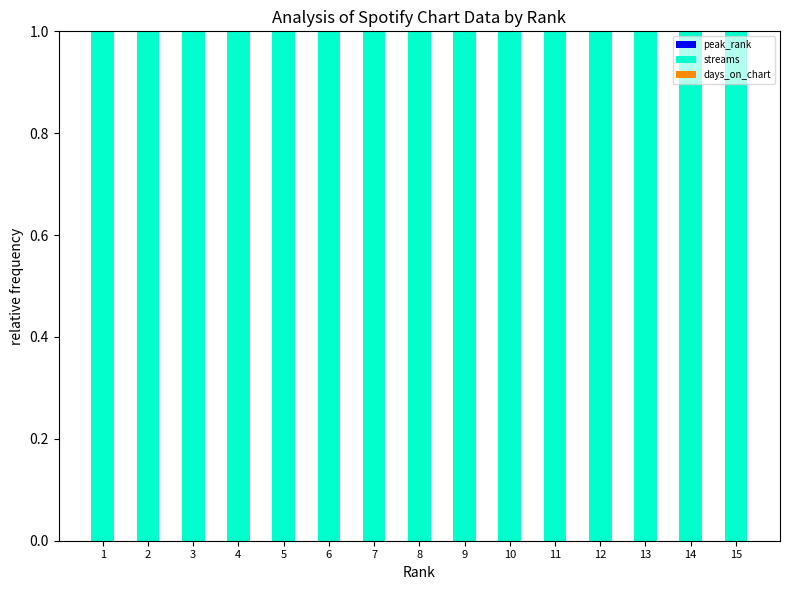

How many series are shown in this chart?

3